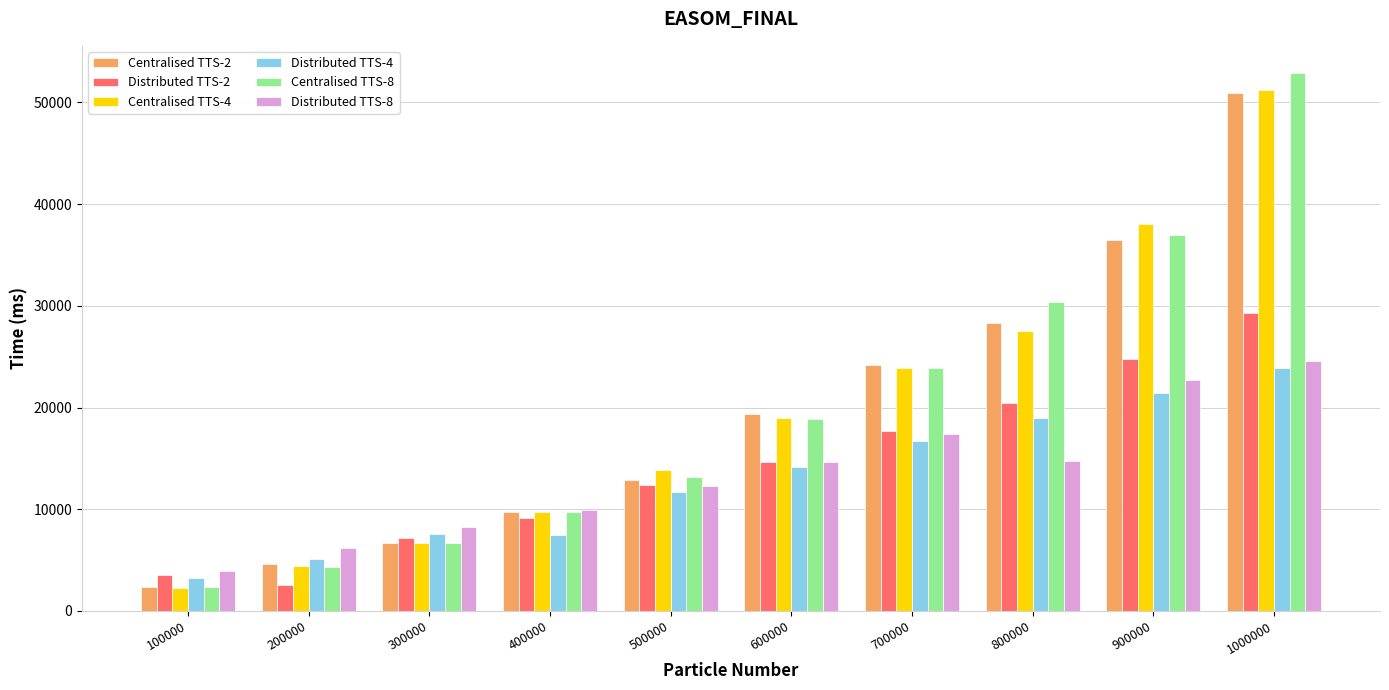

What is the value of the Distributed TTS-8 bar at the 1st from the left?

3925